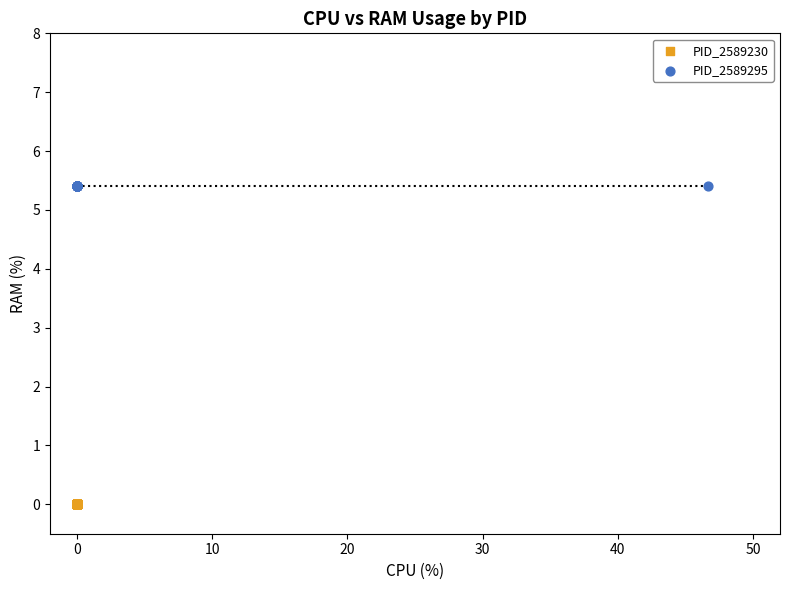

Which series contains the lowest Y value?

PID_2589230